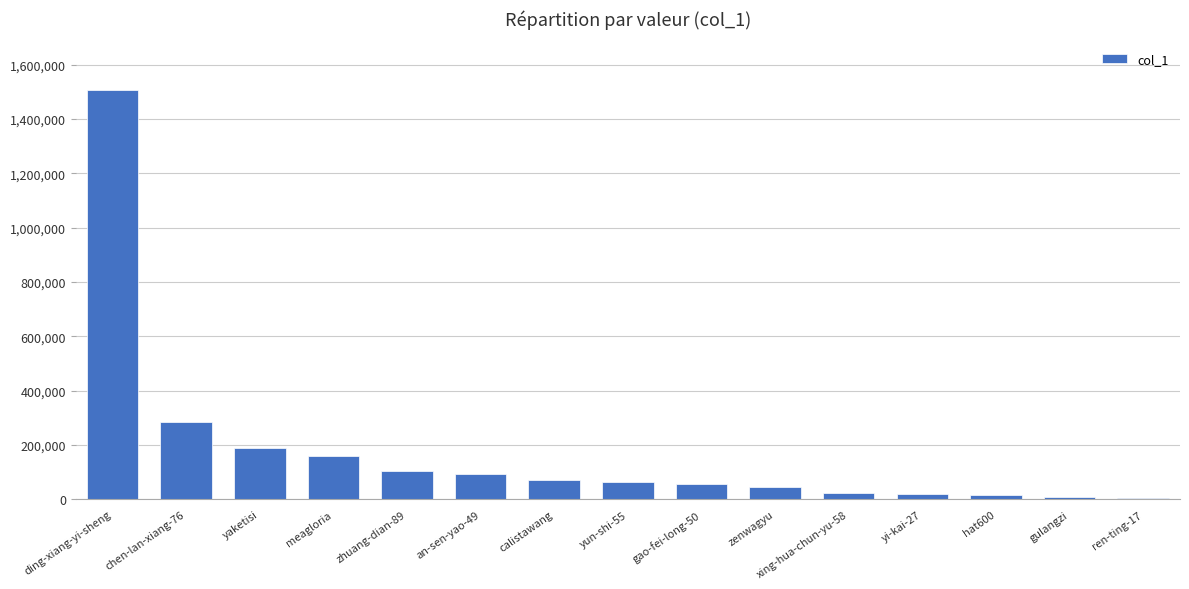

What is the label of the 2nd bar from the right?

gulangzi